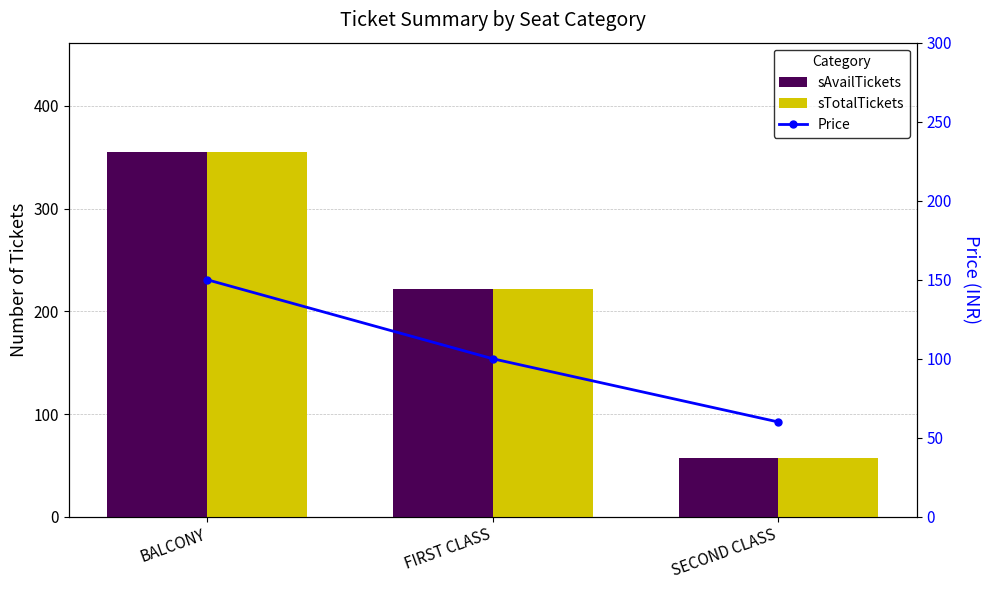

Is the value of Price at FIRST CLASS greater than the value of sTotalTickets at FIRST CLASS?

No